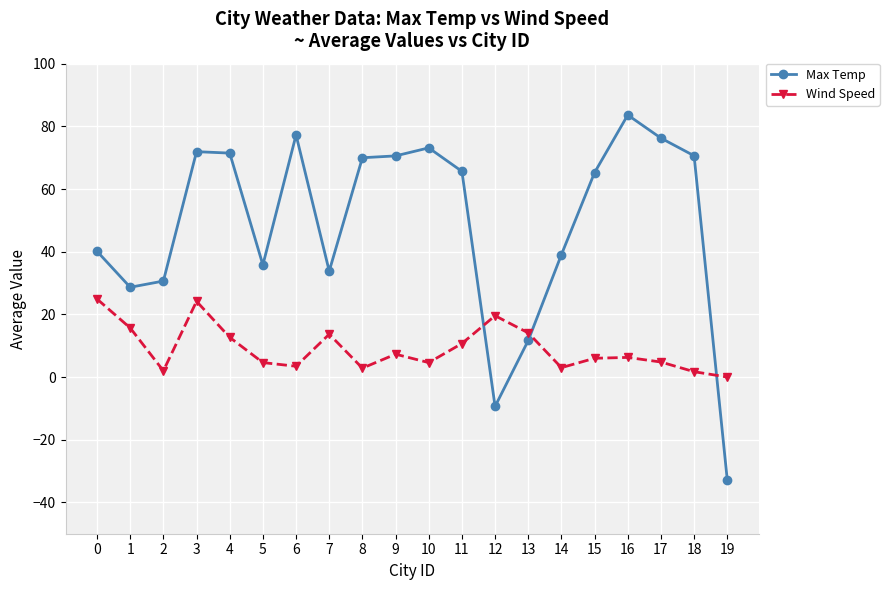

Where is the first local minimum for Wind Speed?

2